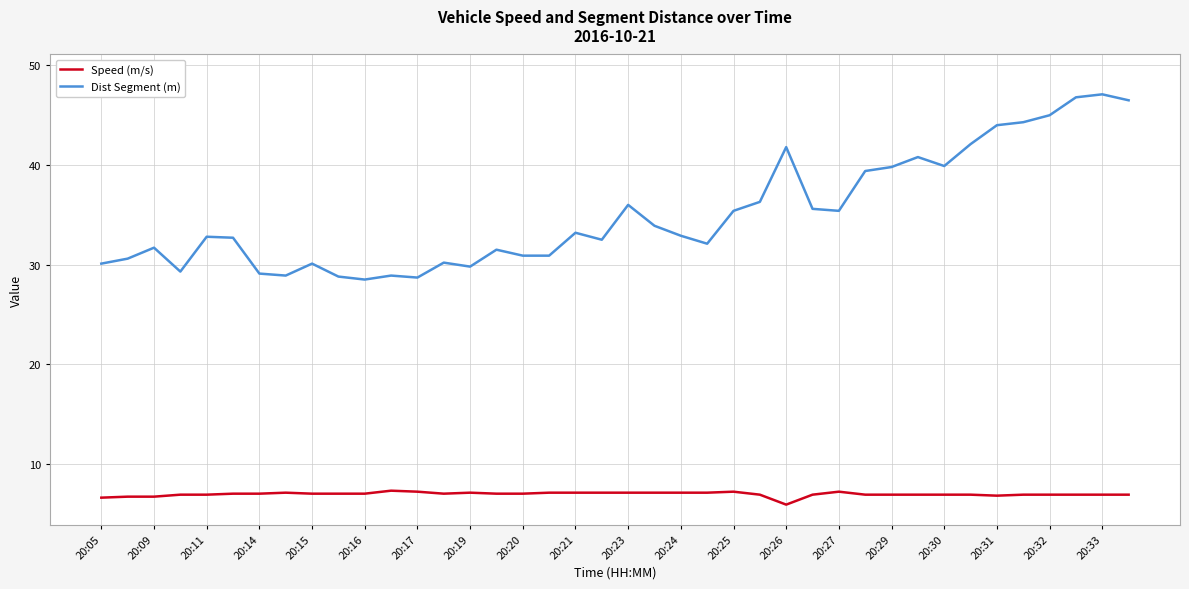

What are all the series names shown in the legend?

Speed (m/s), Dist Segment (m)